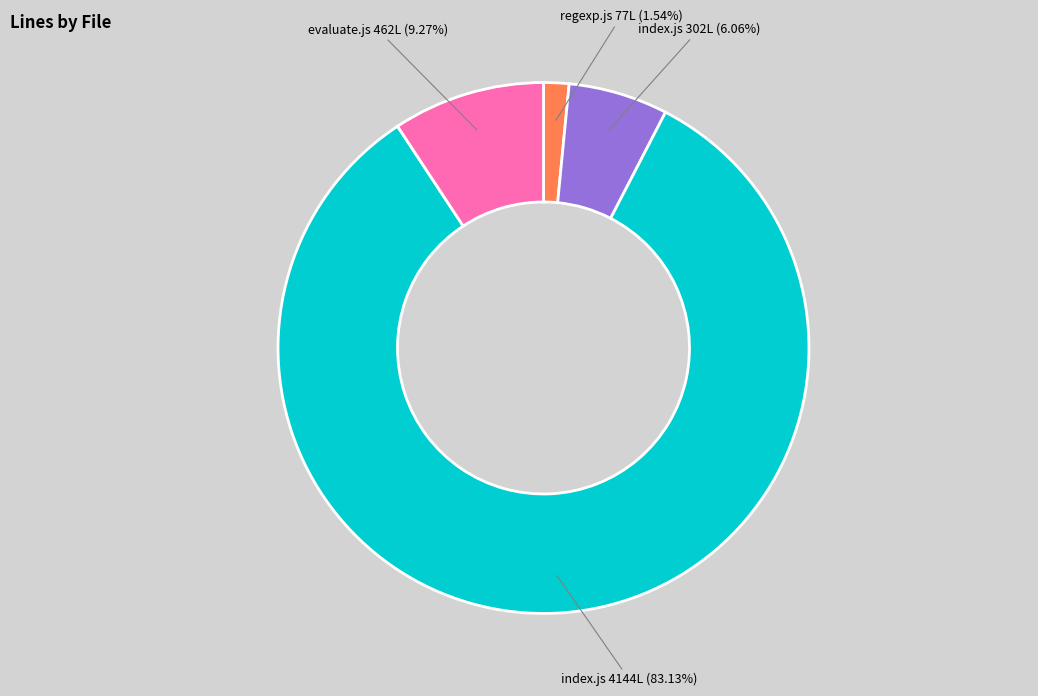

Is there any slice that represents more than half of the pie?

Yes